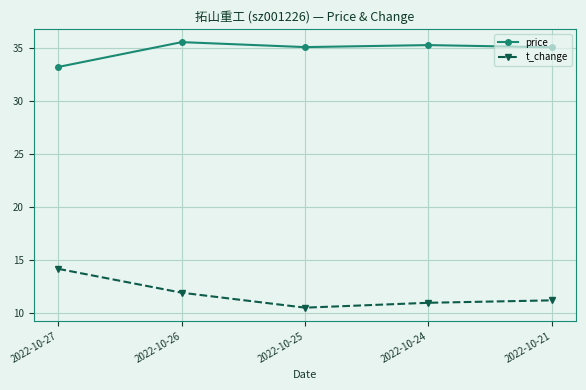

Where does the price series first go above 35?

2022-10-26